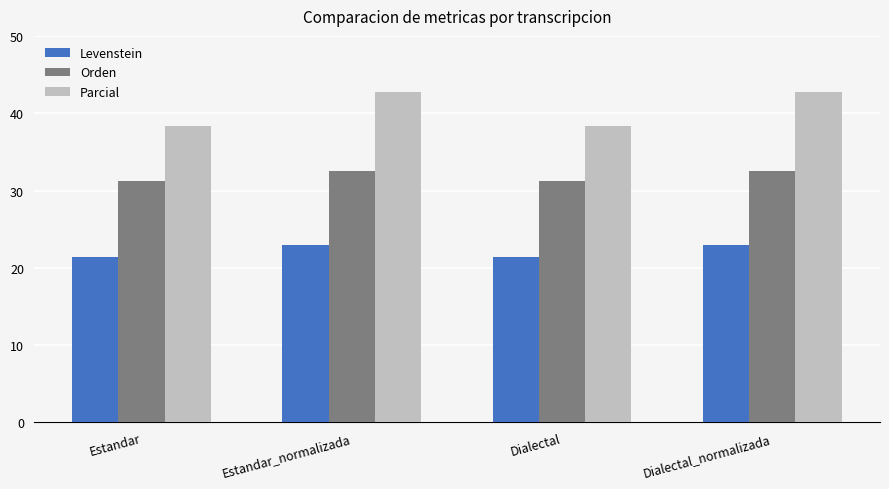

What are all the series names shown in the legend?

Levenstein, Orden, Parcial